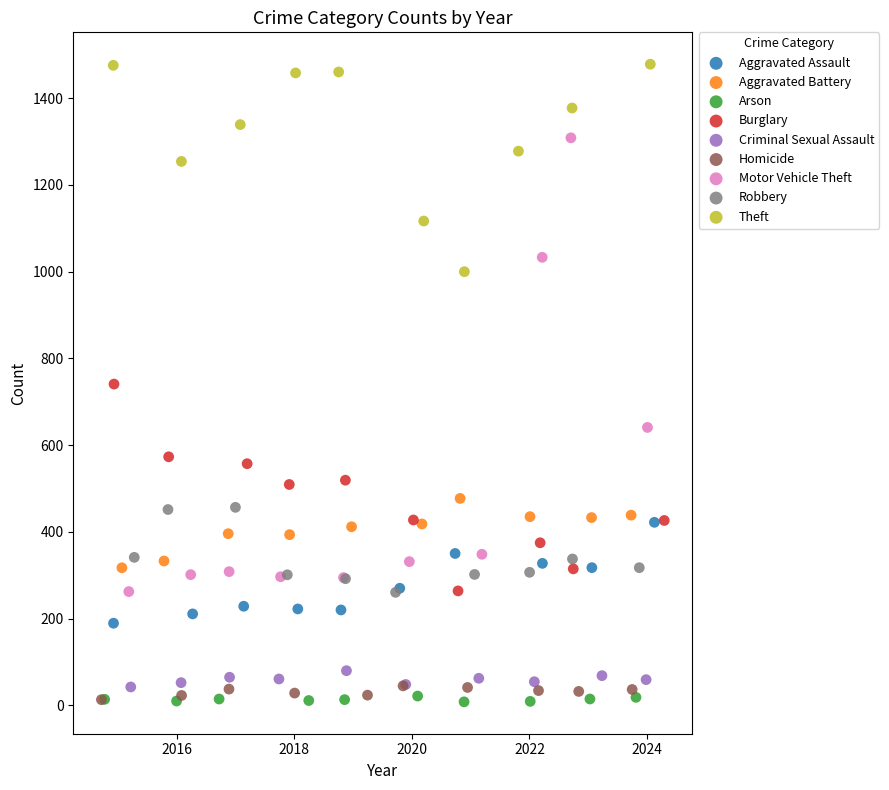

Which series reaches the maximum Y coordinate?

Theft